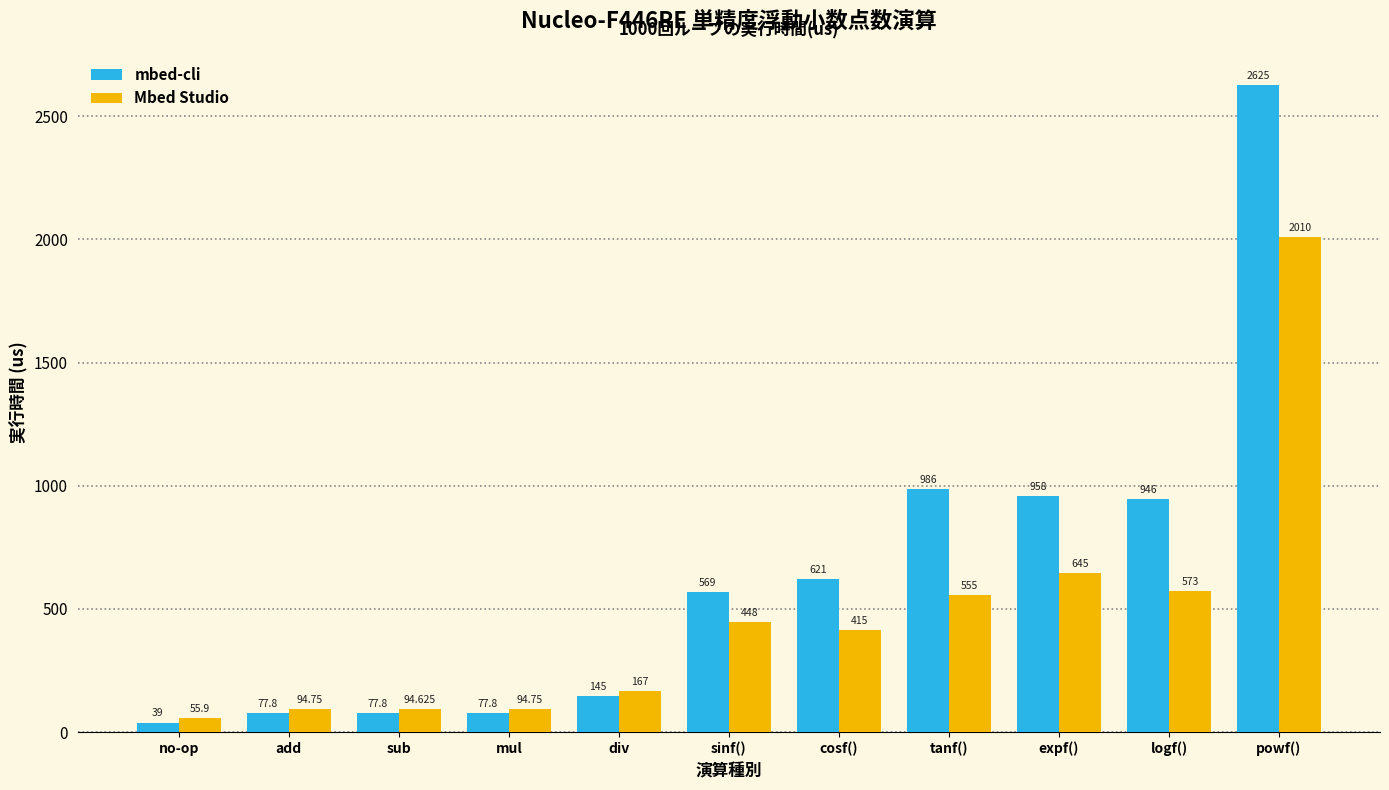

At which label does Mbed Studio first exceed 415?

sinf()